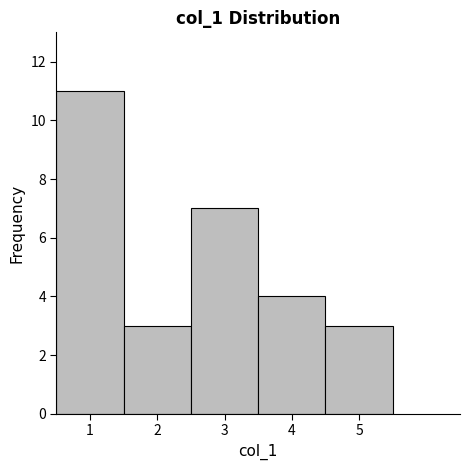

Reading left to right, list every bar in this chart as the range it spans on the x-axis followed by its height. The values are not printed on the chart, so give them approximately, as read against the axis.

0.5 to 1.5: 11
1.5 to 2.5: 3
2.5 to 3.5: 7
3.5 to 4.5: 4
4.5 to 5.5: 3